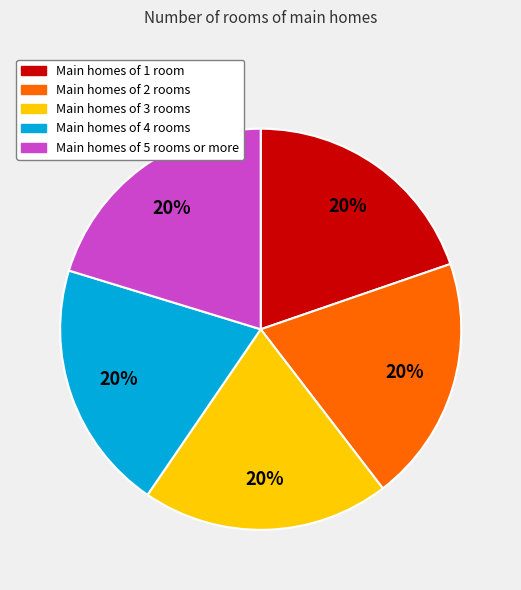

To the nearest percent, what portion does Main homes of 2 rooms represent?

20%